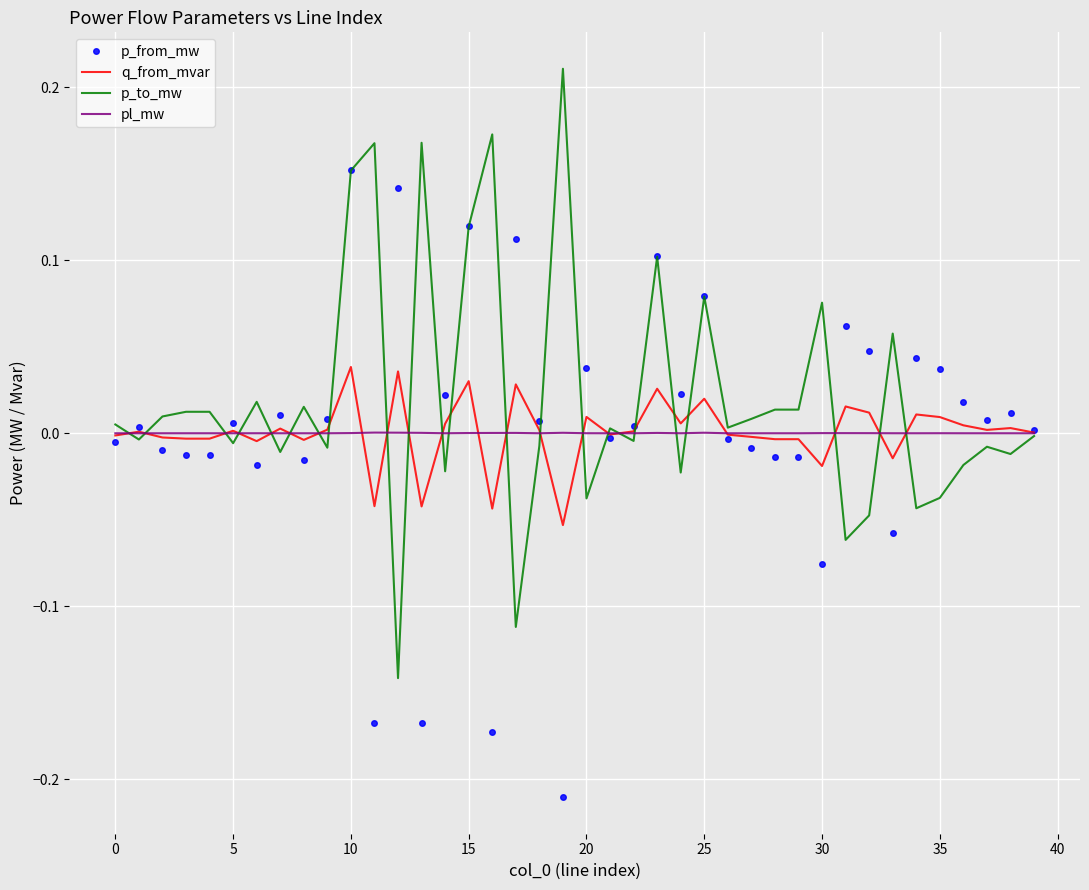

Where is pl_mw nearest to the value 0?

39